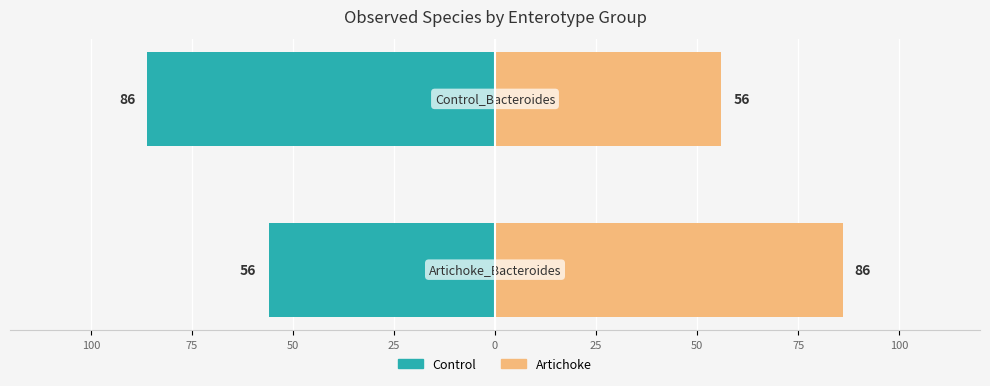

Which series has the largest total across all categories?

Artichoke